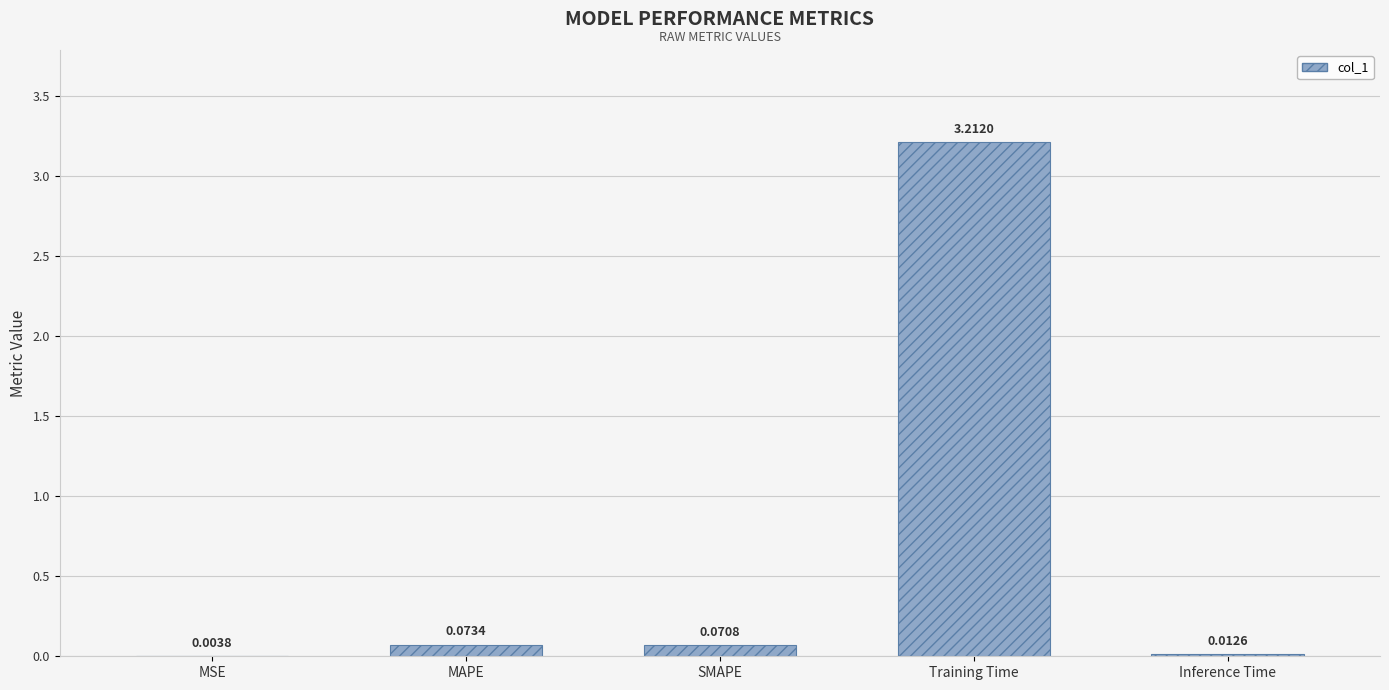

What is the sum of all values?

3.4